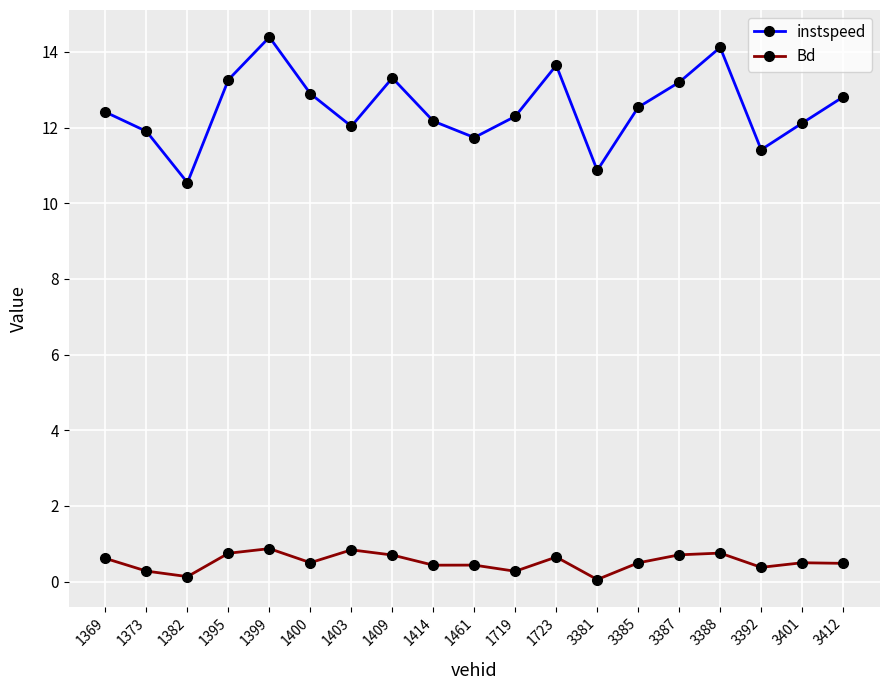

True or false: instspeed and Bd intersect in this chart.

False